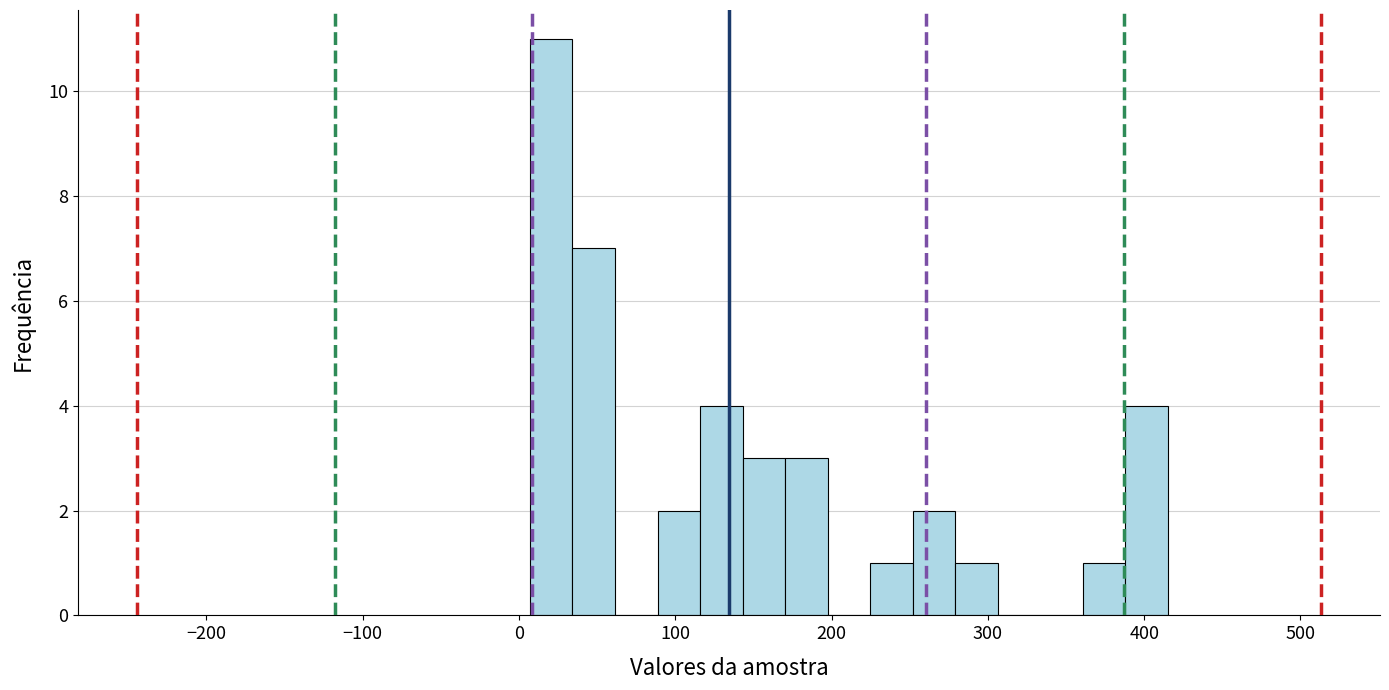

Read against the x-axis, roughly where is the centre of the tallest bar?

20